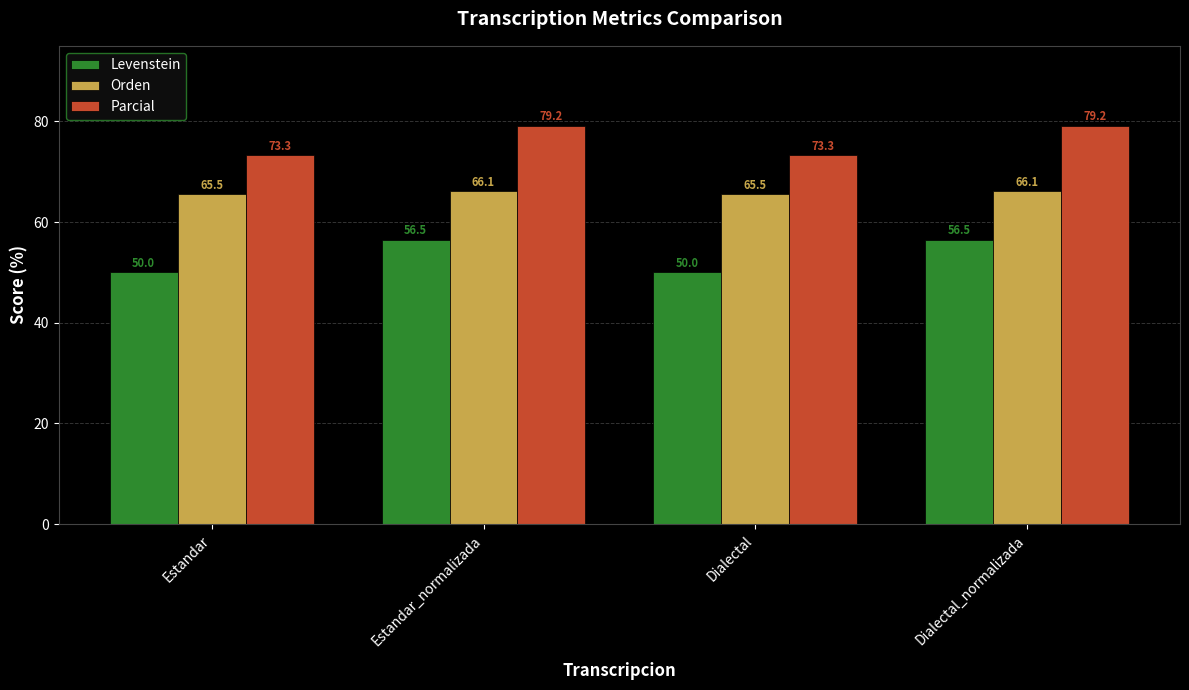

Read the Parcial value at Dialectal.

73.3